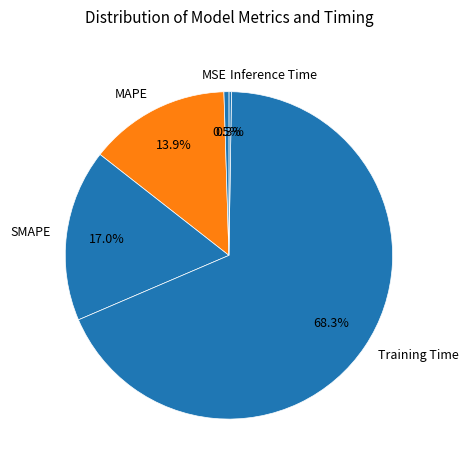

How much of the chart is everything except SMAPE?

83.0%